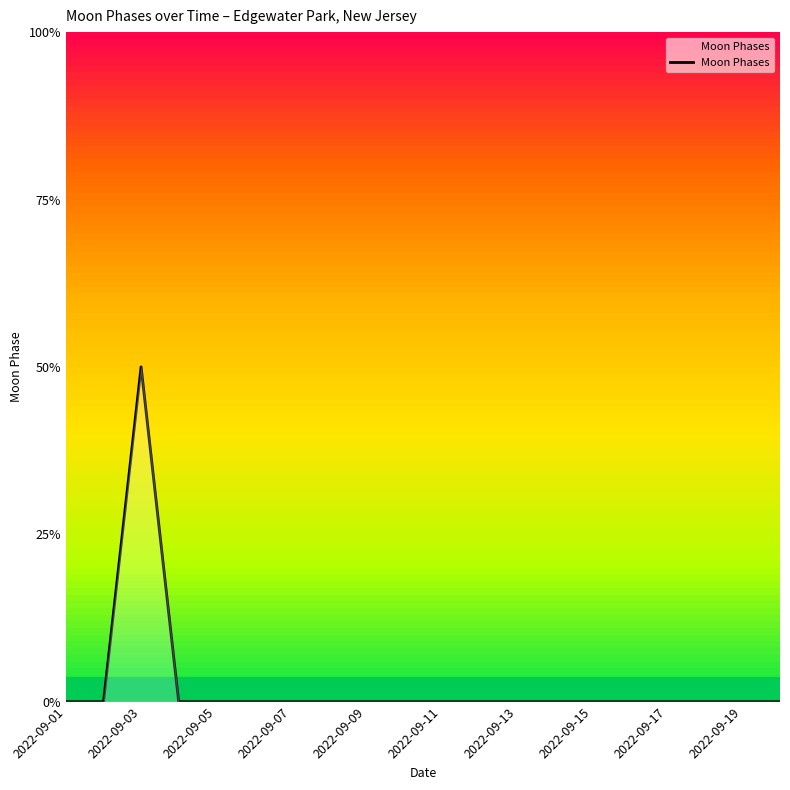

True or false: the data has more than 1 interior local peaks.

False